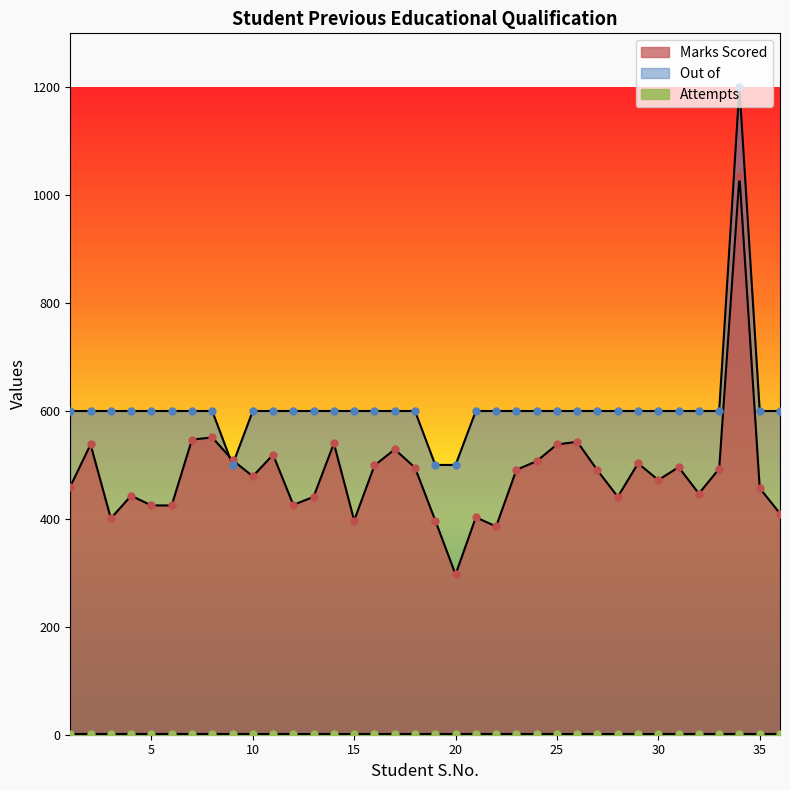

What is the total value across all series at 16?

1099